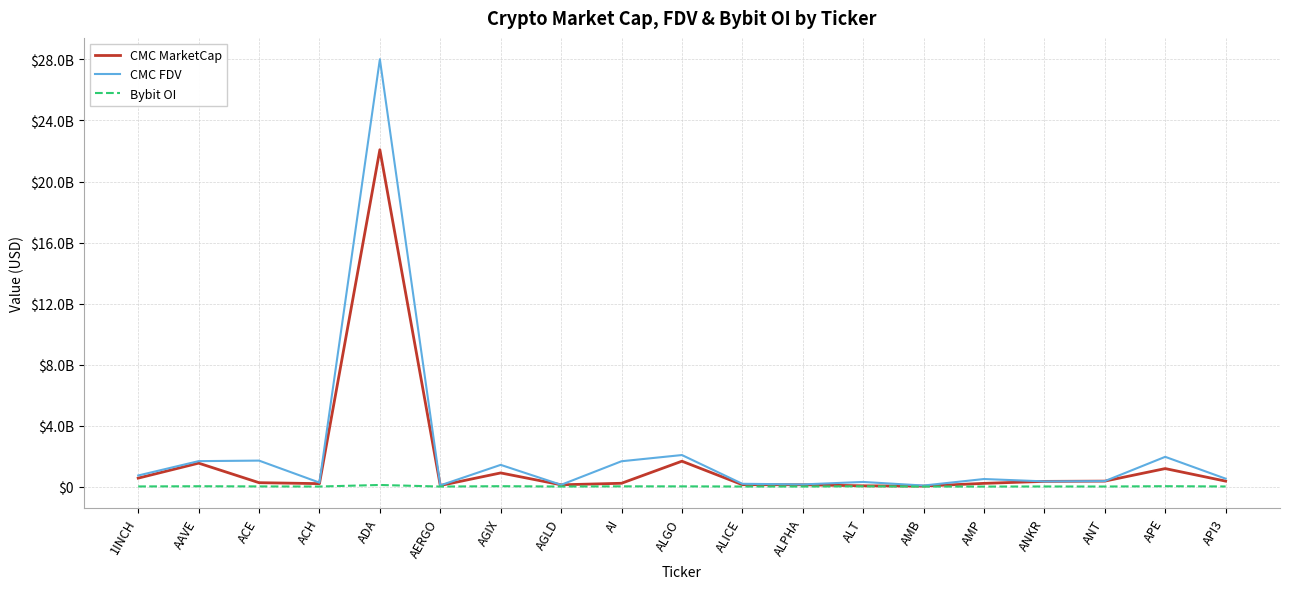

Which series has the largest total across all categories?

CMC FDV